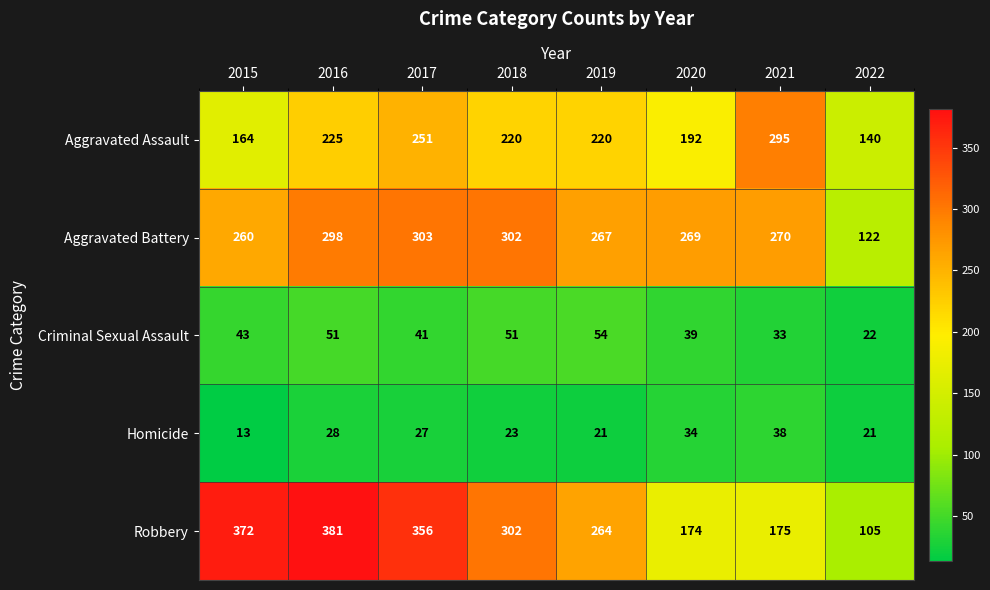

How many series are shown in this chart?

5